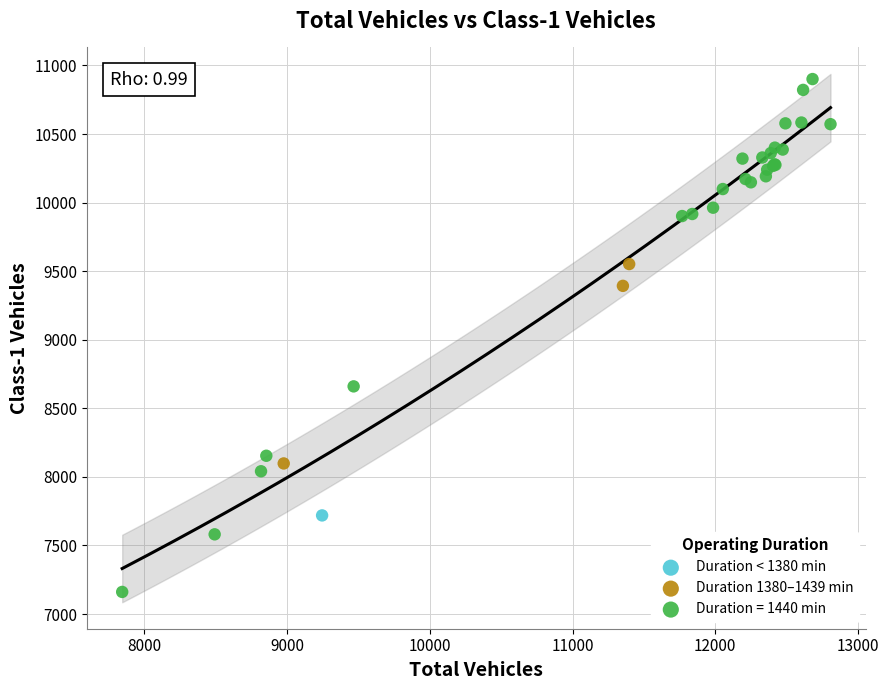

What are all the series names shown in the legend?

Duration < 1380 min, Duration 1380–1439 min, Duration = 1440 min